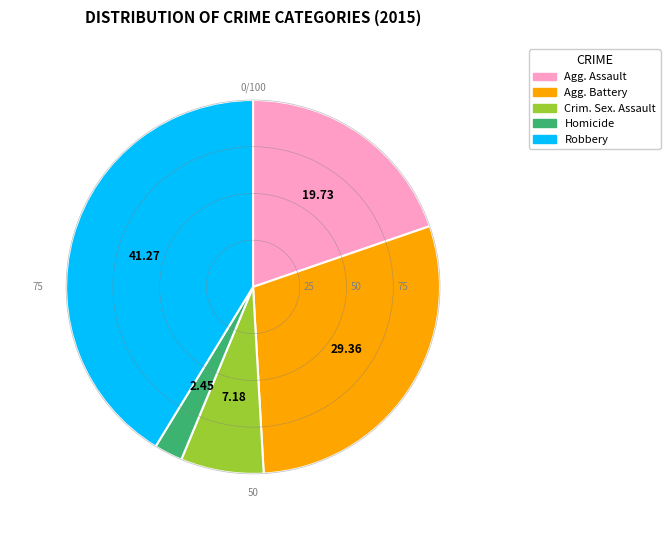

Which has a higher value, Homicide or Agg. Battery?

Agg. Battery